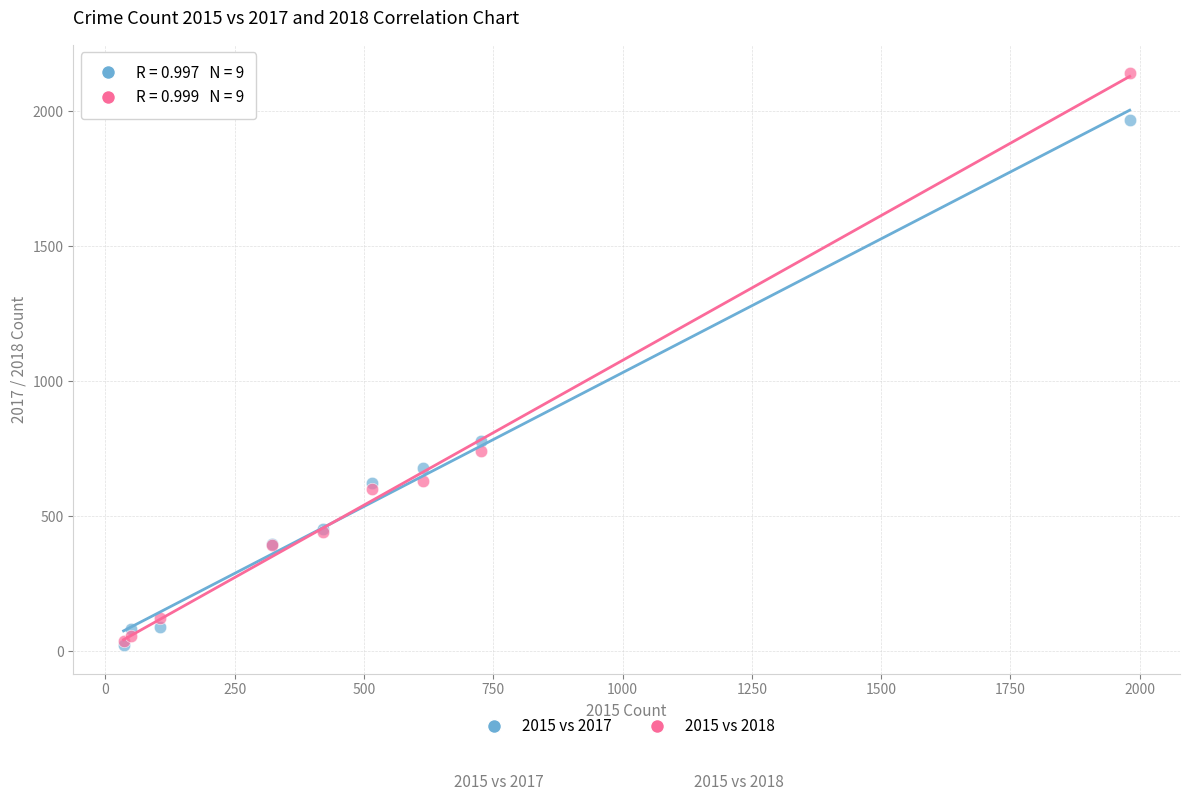

What are all the series names shown in the legend?

2015 vs 2017, 2015 vs 2018